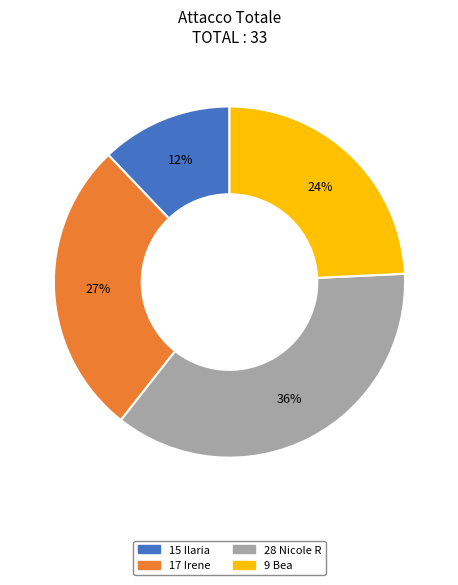

What is the ratio of the value at 9 Bea to the value at 28 Nicole R?

0.7